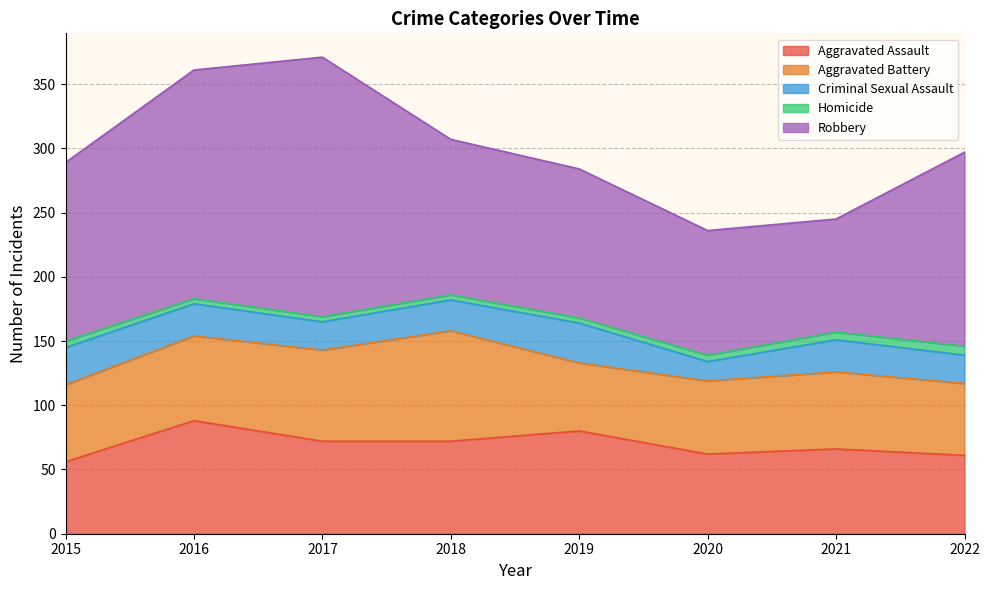

The Aggravated Assault series shows 62 at 2020. True or false?

True